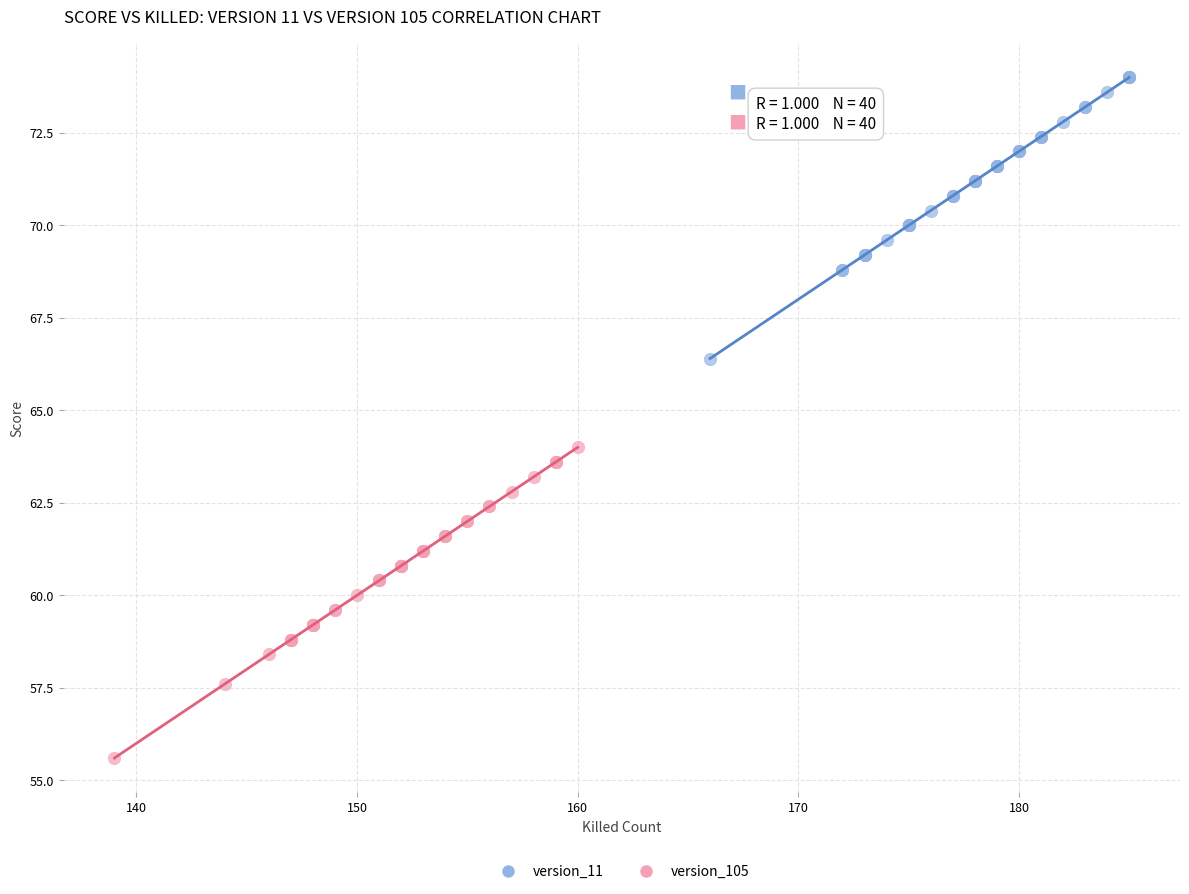

Which series reaches the minimum Y coordinate?

version_105